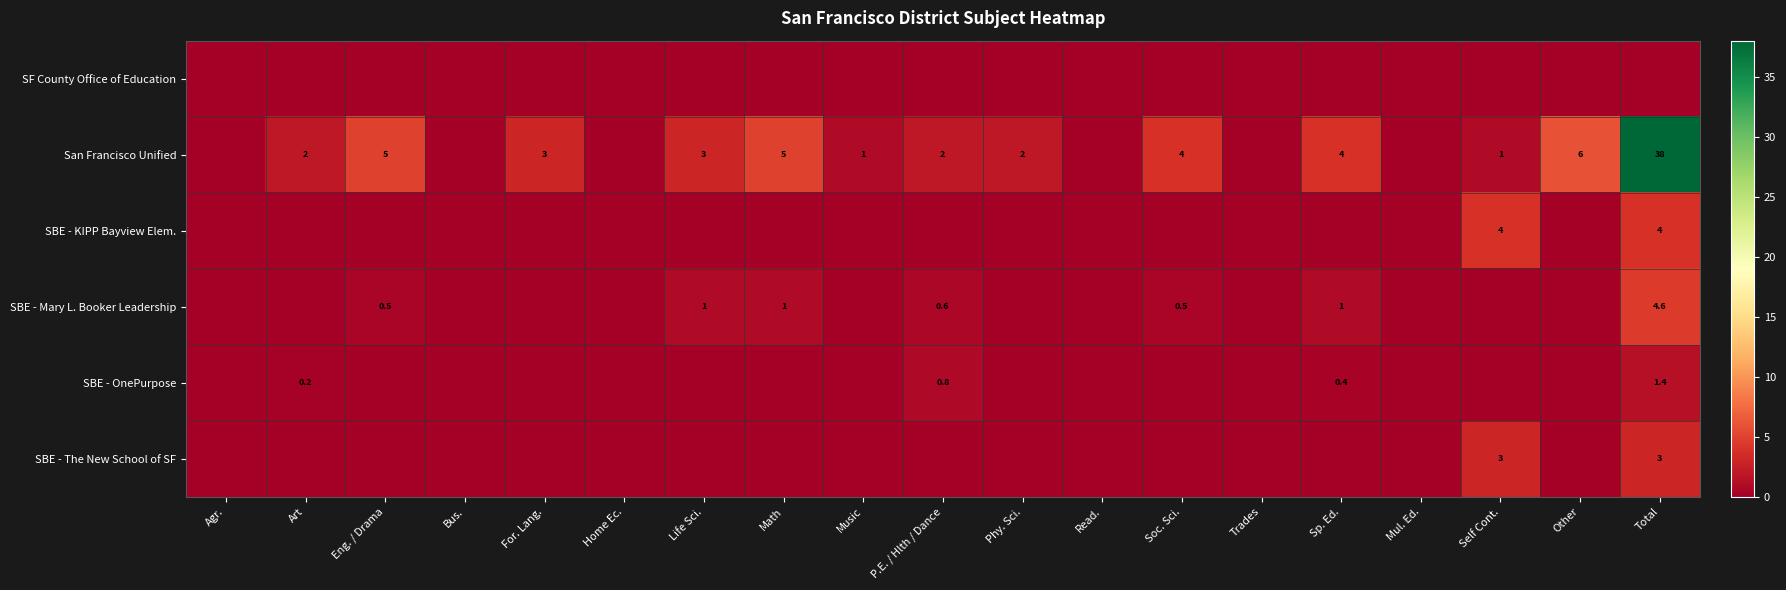

Which category has the highest value across all series?

Total